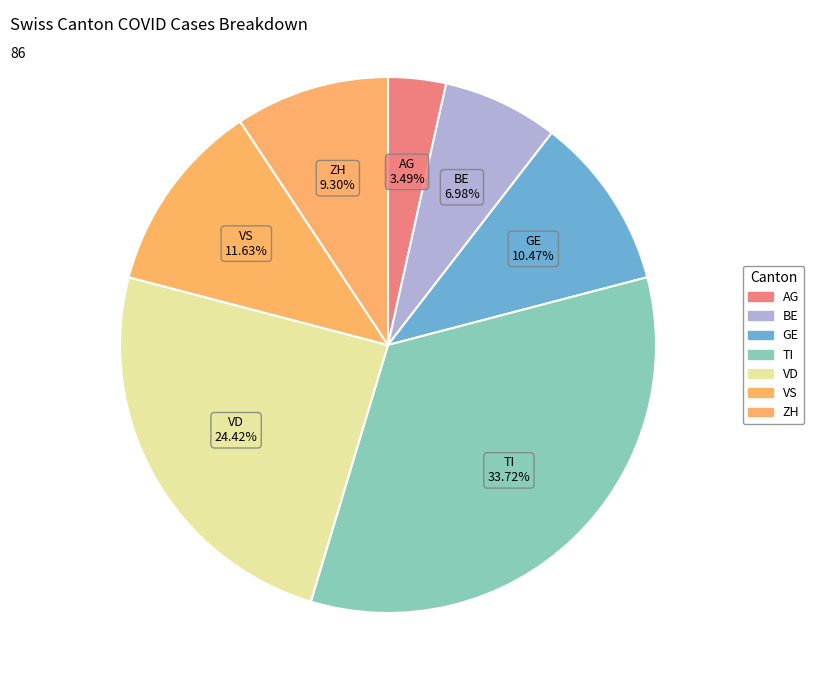

The TI slice represents 24% of the pie. True or false?

False